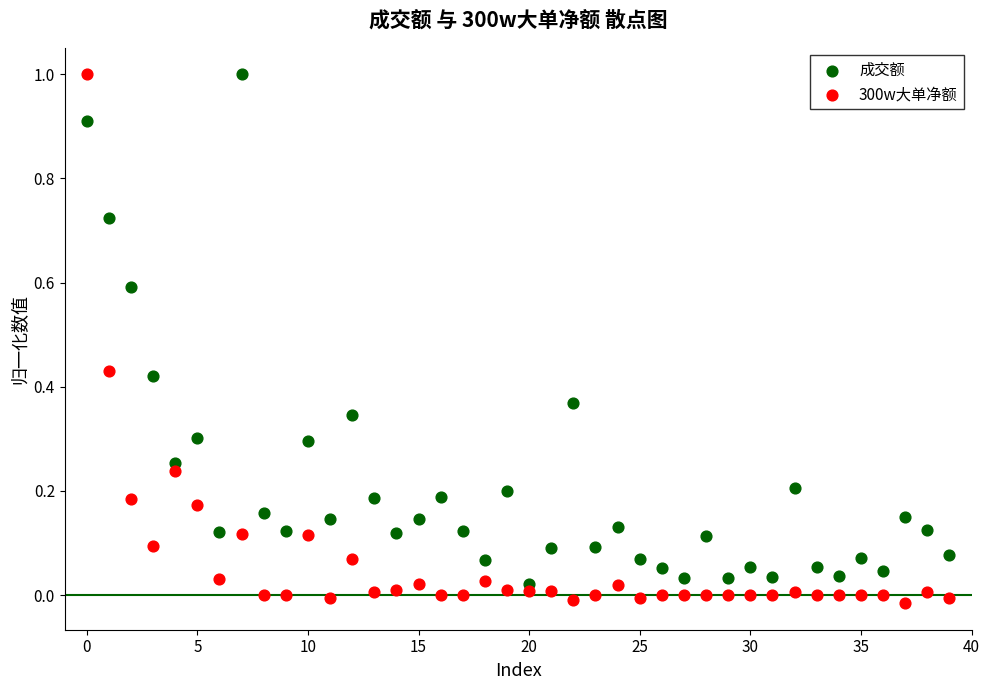

What are all the series names shown in the legend?

成交额, 300w大单净额